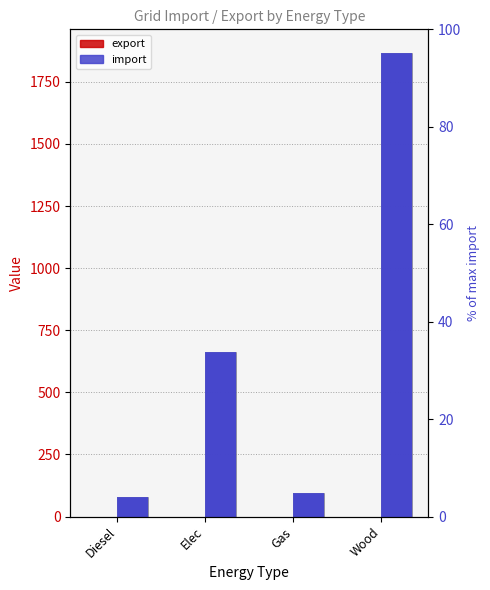

The export series shows 0.0 at Diesel. True or false?

True